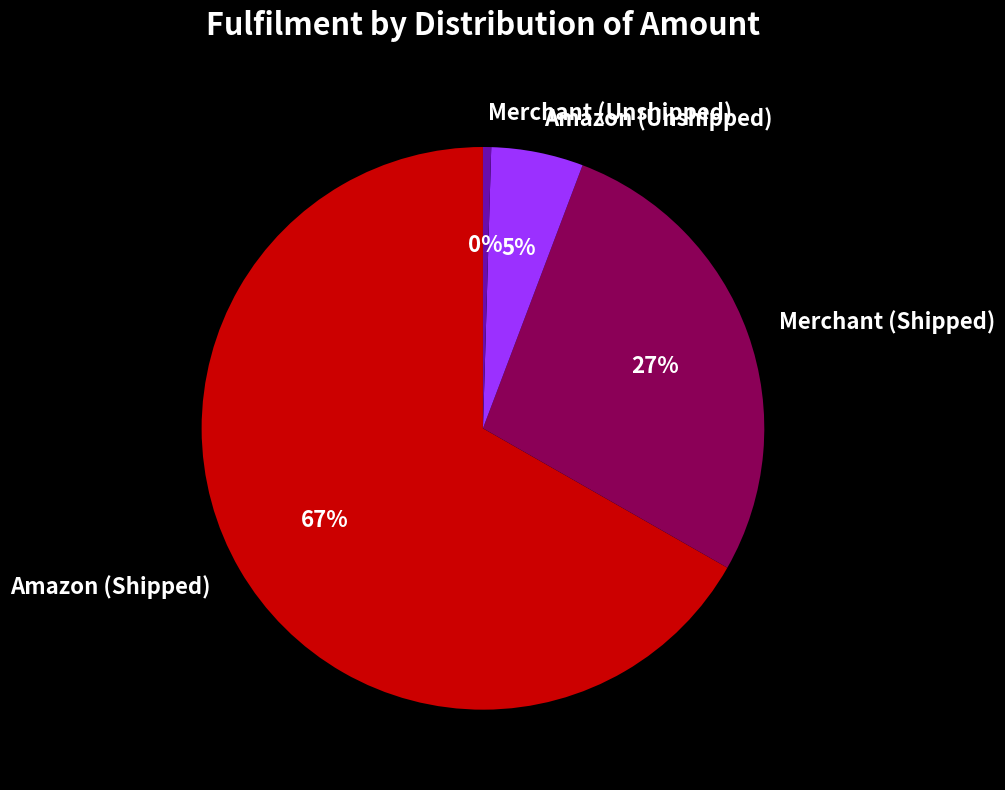

Does Amazon (Shipped) account for over 50% of the chart?

Yes